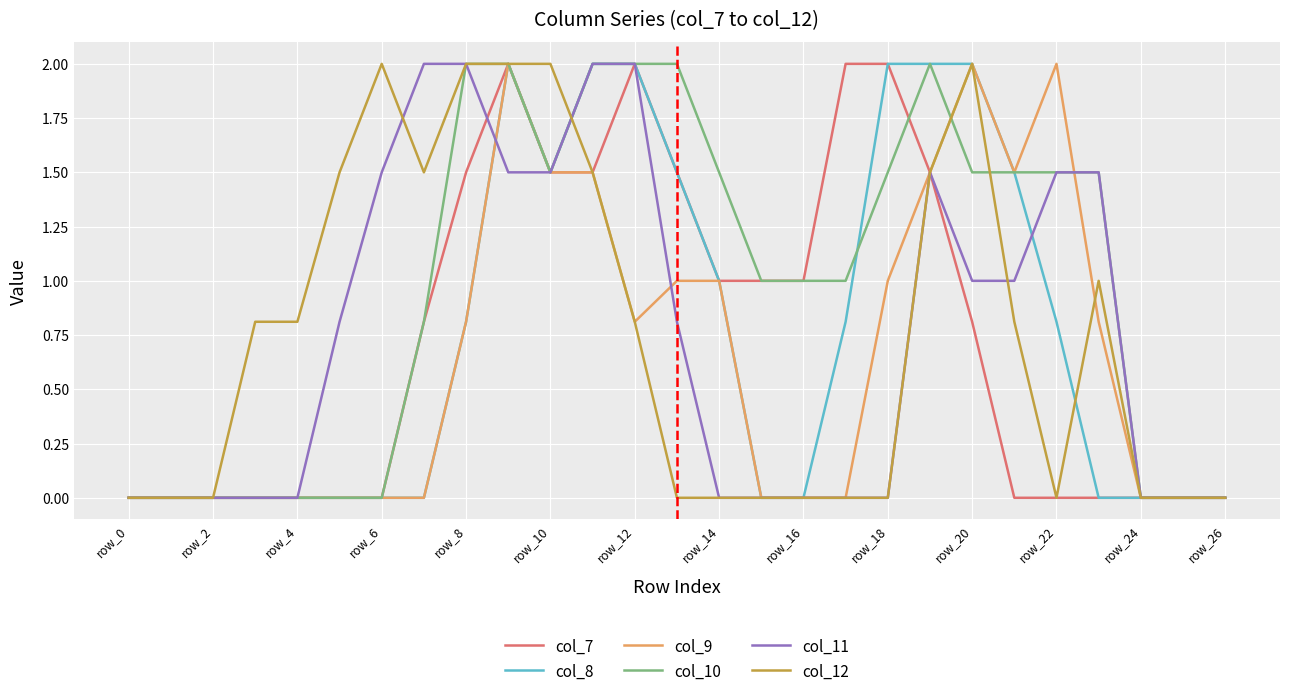

Which series has the largest total across all categories?

col_10